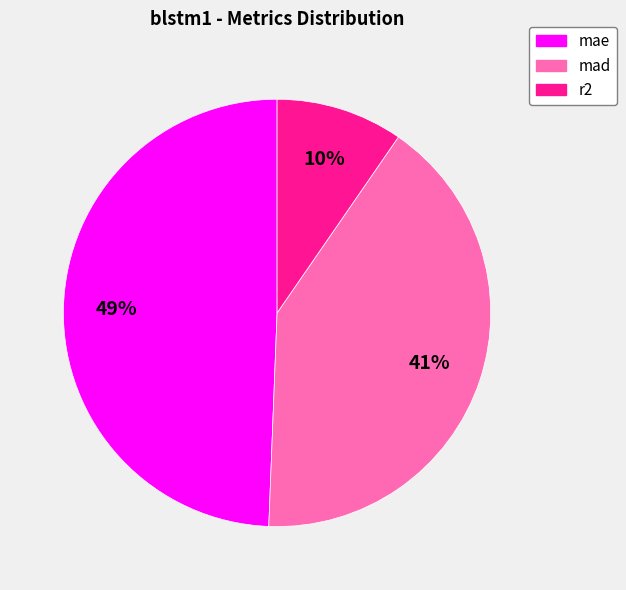

True or false: mad accounts for 41% of the total.

True